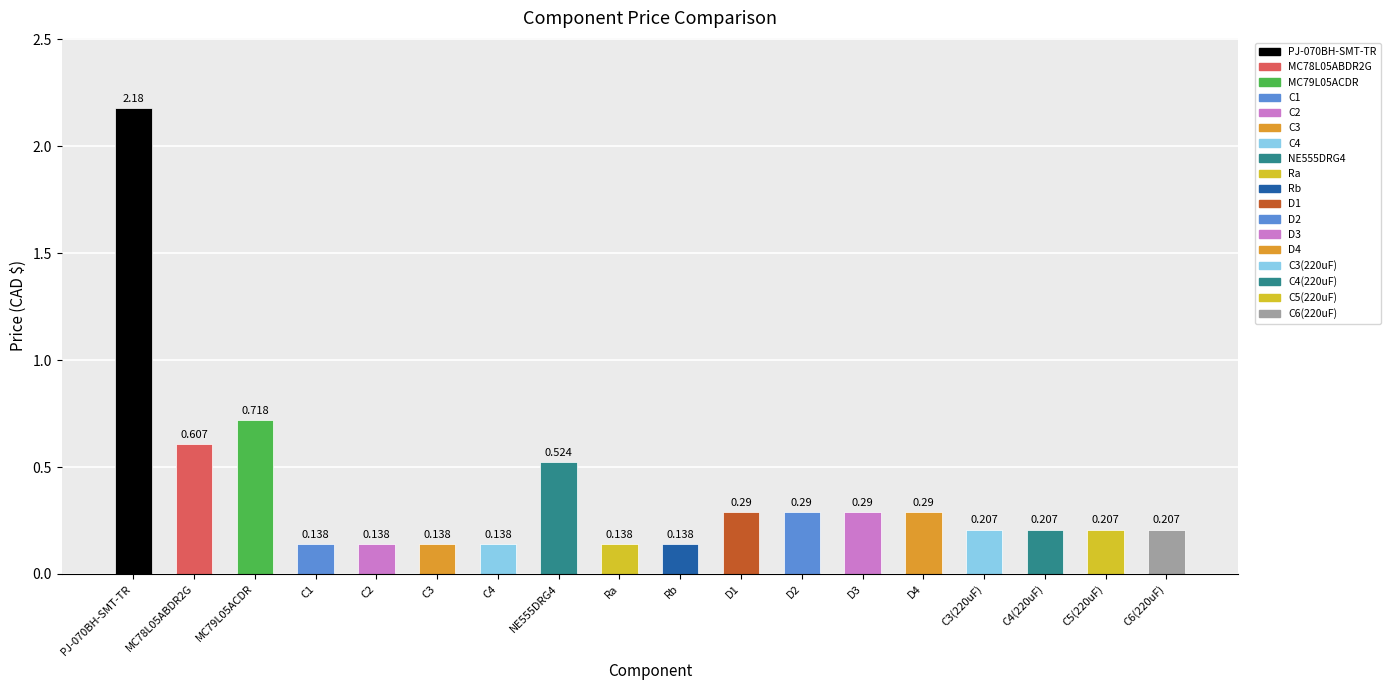

Where is the data nearest to the value 1?

MC79L05ACDR